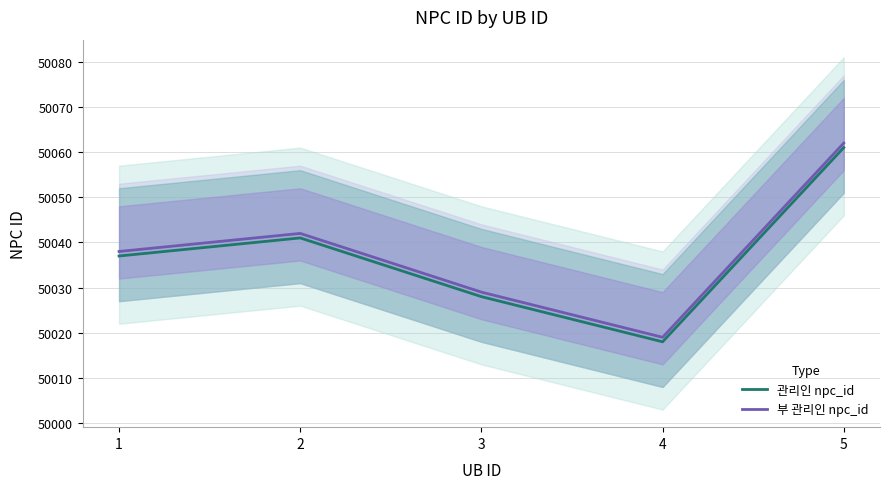

At which category is the sum across all series the highest?

5